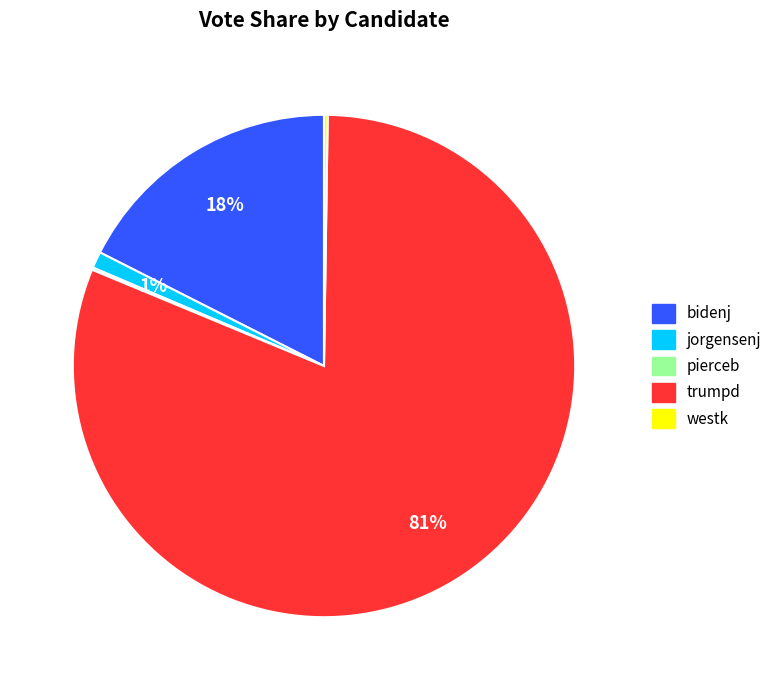

Does any single category account for the majority?

Yes